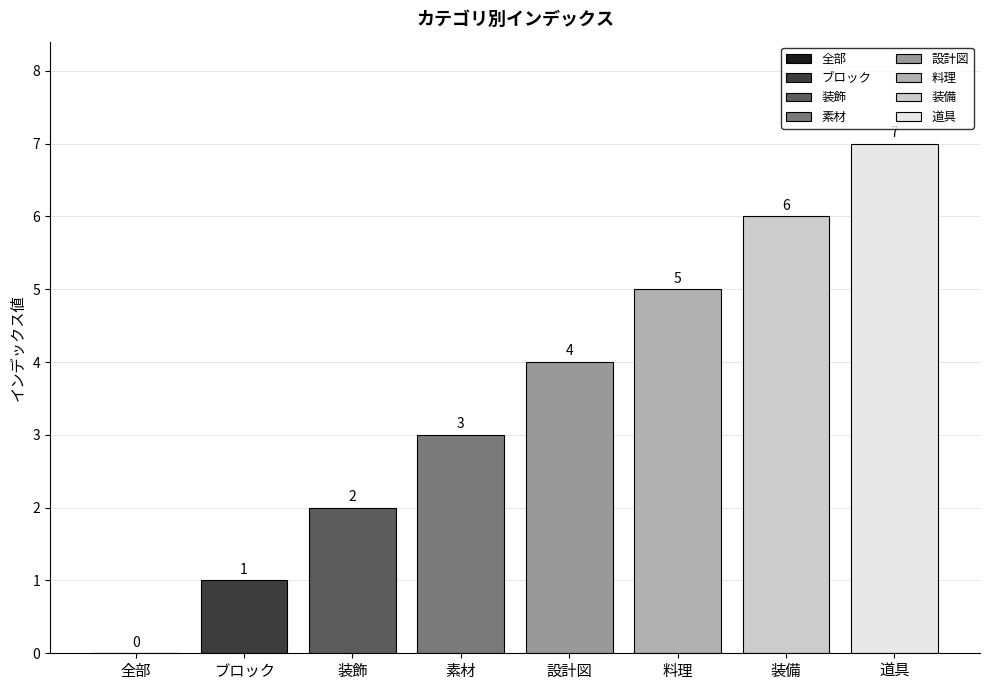

Which label corresponds to the largest value in the chart?

道具